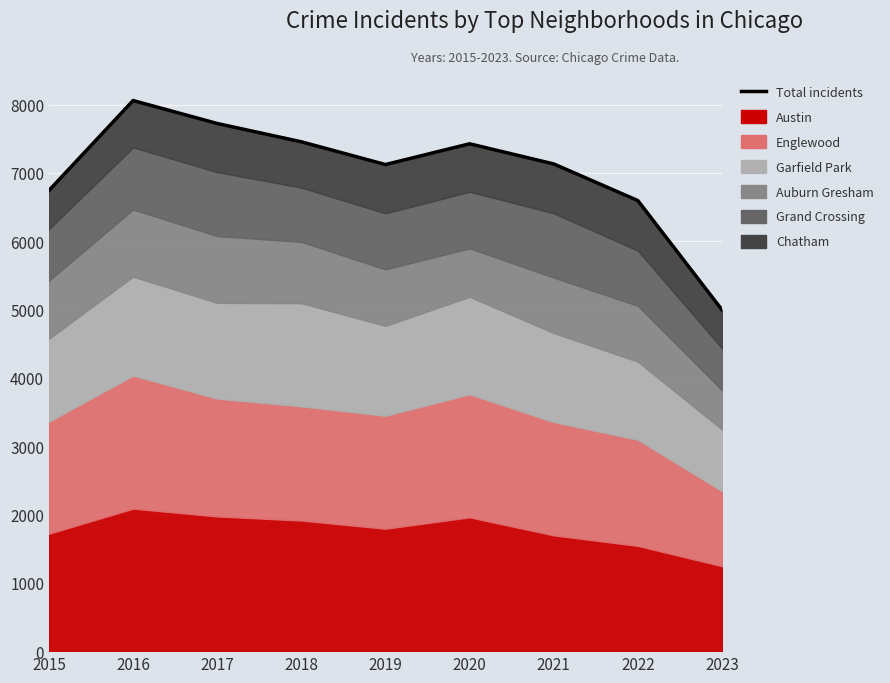

What is the sum of all values?

63251